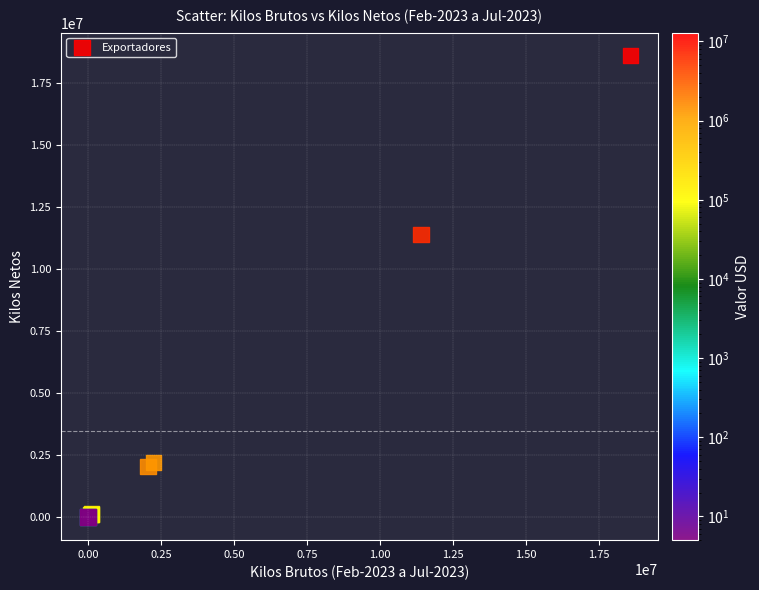

What Y value in the scatter plot is closest to 9297504?

11393780.0